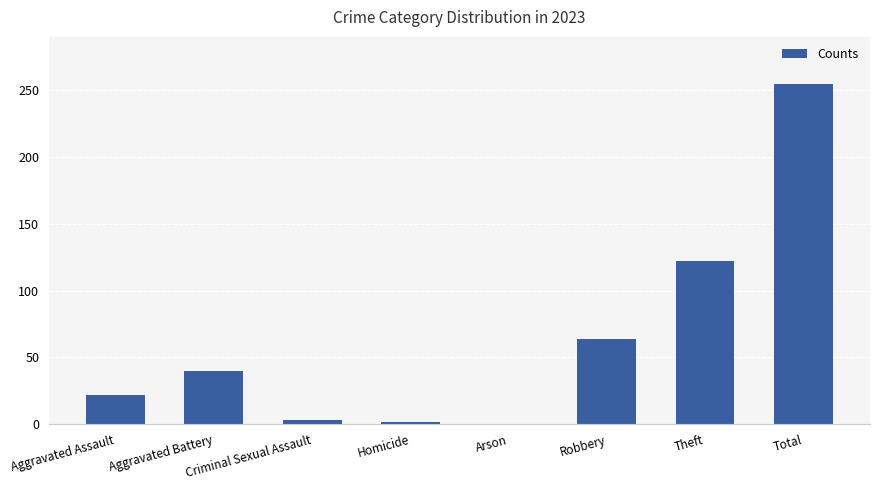

The value at Total is 367. True or false?

False